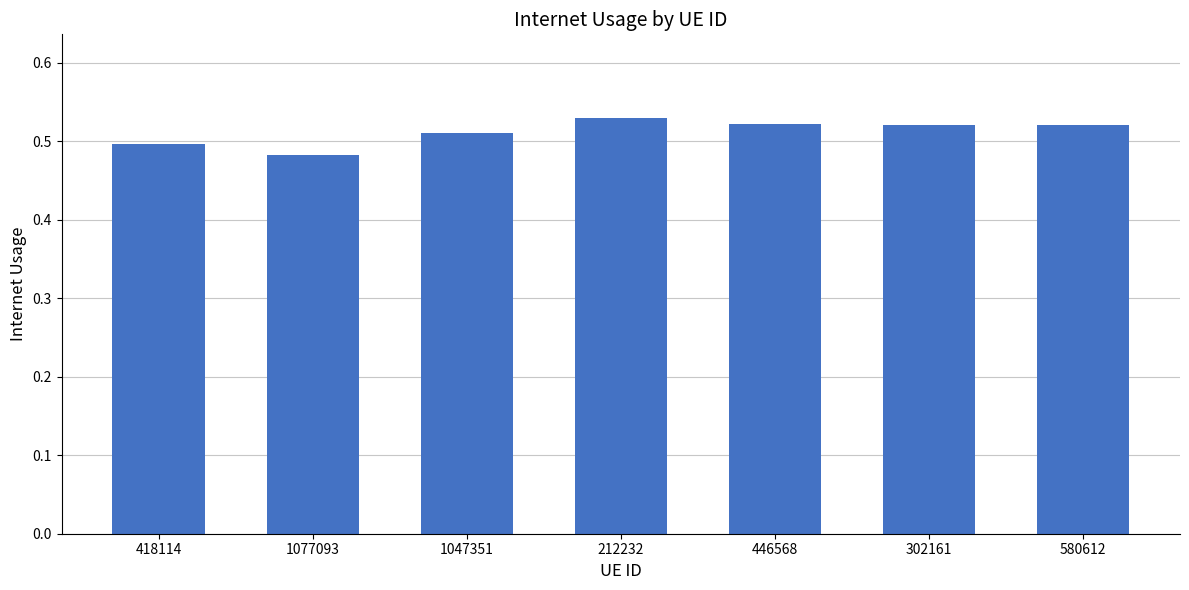

What position from the right is 418114?

7